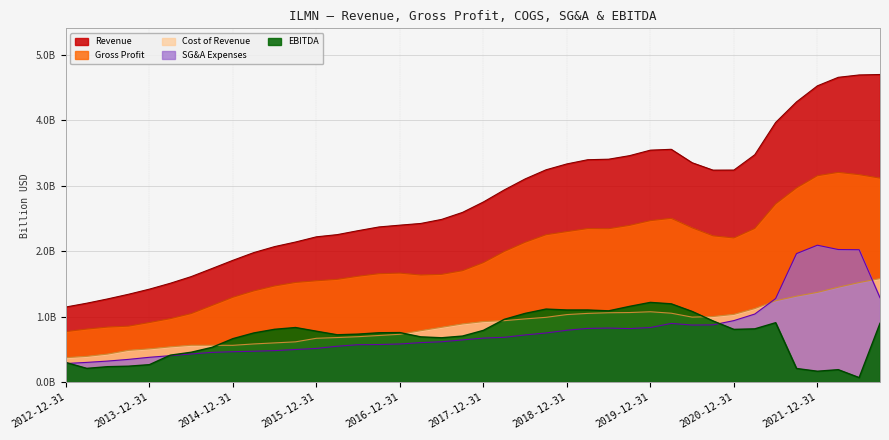

Which series has the largest total across all categories?

Revenue